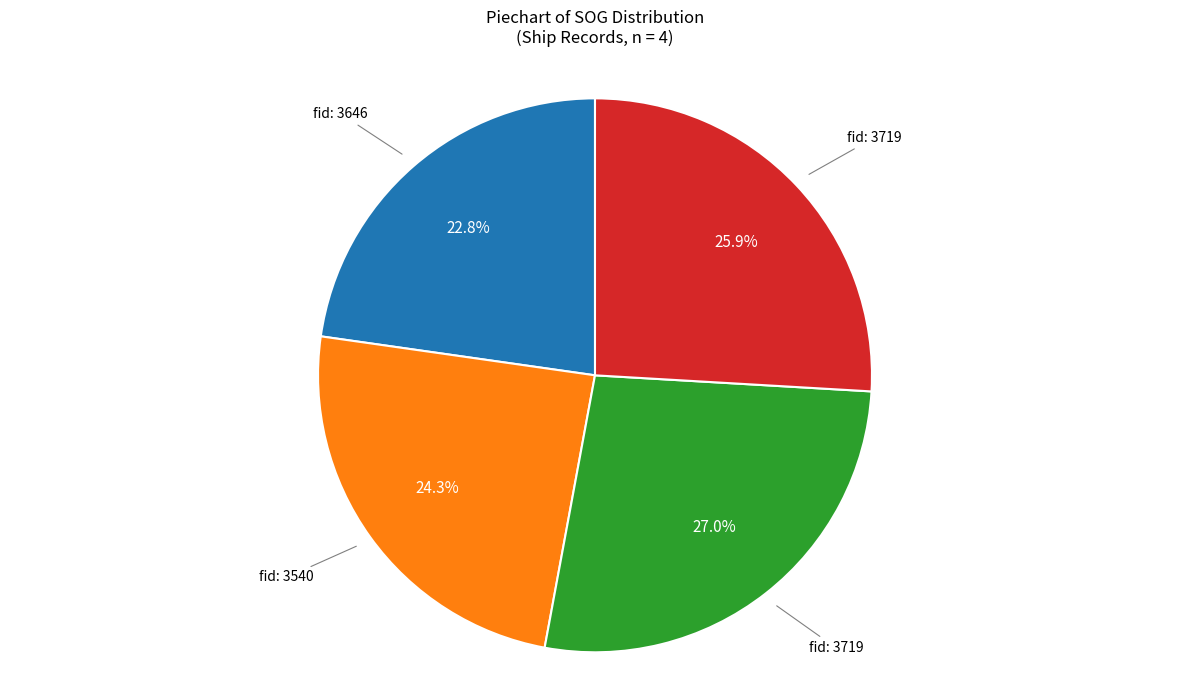

Is there a majority slice in this chart?

No